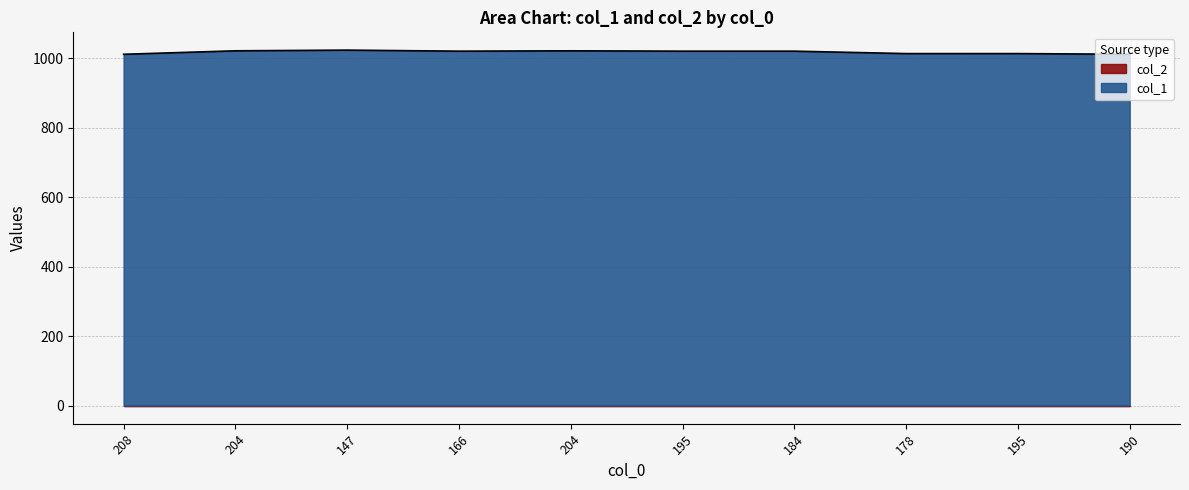

What is the sum of all values?

10183